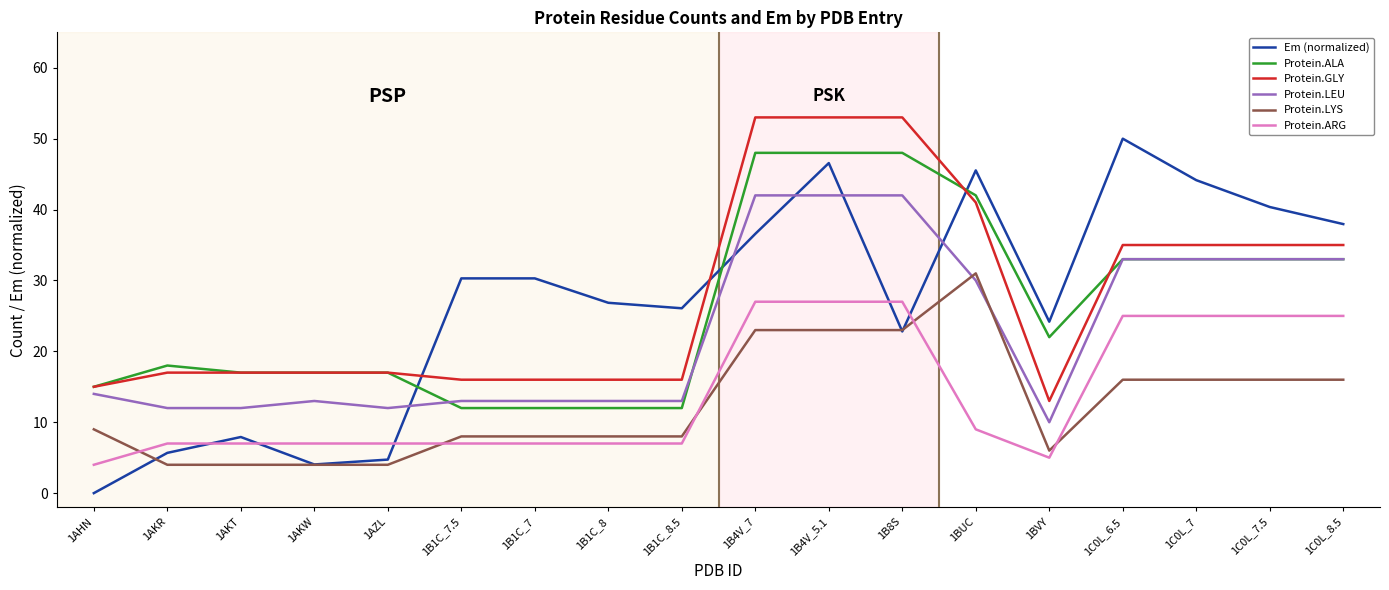

List the series in order of their peak value, highest first.

Protein.GLY, Em (normalized), Protein.ALA, Protein.LEU, Protein.LYS, Protein.ARG